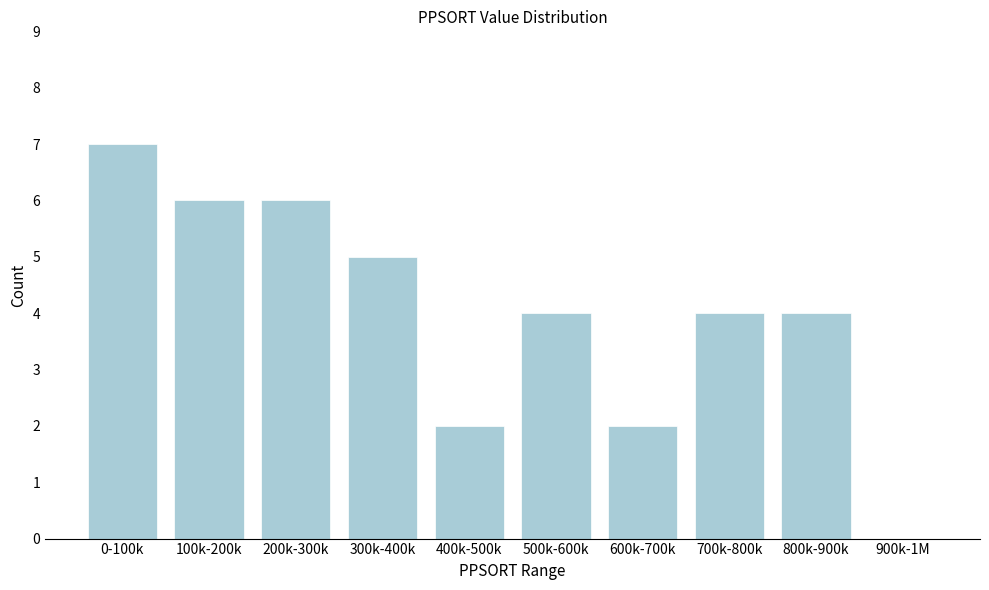

Reading left to right, what are all the values shown in this chart?

0-100k=7	100k-200k=6	200k-300k=6	300k-400k=5	400k-500k=2	500k-600k=4	600k-700k=2	700k-800k=4	800k-900k=4	900k-1M=0